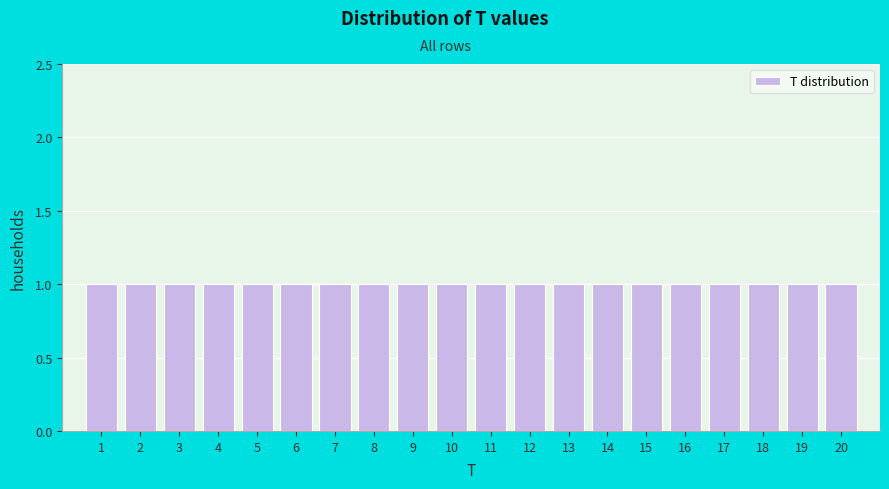

Reading left to right, transcribe this chart: for each bar, give the range it covers on the x-axis and its height. The values are not printed on the chart, so give them approximately, as read against the axis.

0.5 to 1.5: 1
1.5 to 2.5: 1
2.5 to 3.5: 1
3.5 to 4.5: 1
4.5 to 5.5: 1
5.5 to 6.5: 1
6.5 to 7.5: 1
7.5 to 8.5: 1
8.5 to 9.5: 1
9.5 to 10.5: 1
10.5 to 11.5: 1
11.5 to 12.5: 1
12.5 to 13.5: 1
13.5 to 14.5: 1
14.5 to 15.5: 1
15.5 to 16.5: 1
16.5 to 17.5: 1
17.5 to 18.5: 1
18.5 to 19.5: 1
19.5 to 20.5: 1